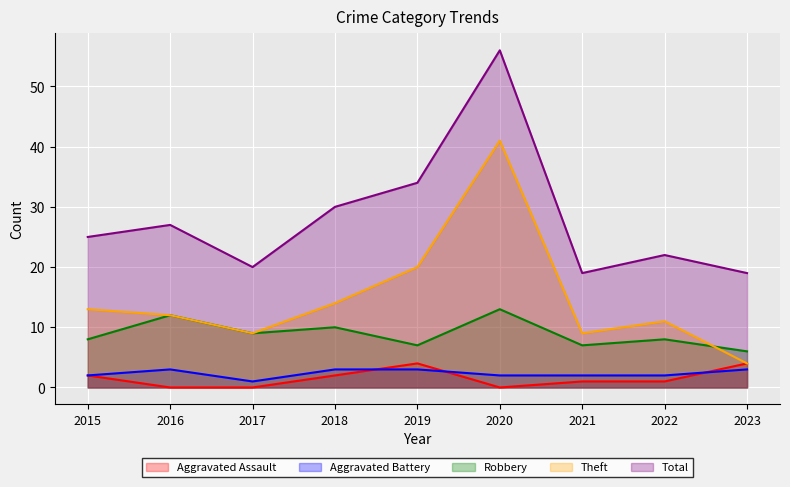

At which label does Aggravated Assault reach its minimum?

2016